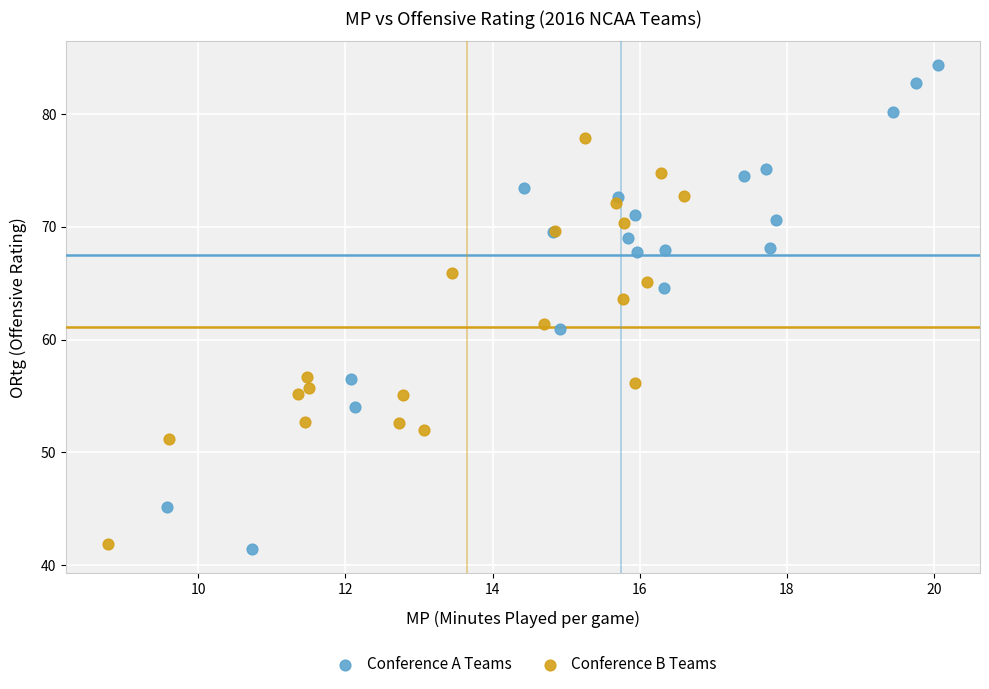

Which series has the widest spread of Y values?

Conference A Teams